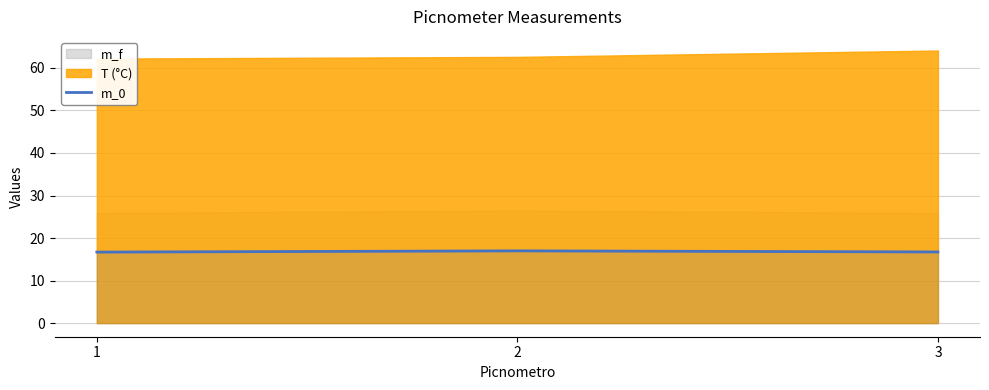

What is the maximum value for m_0?

17.0